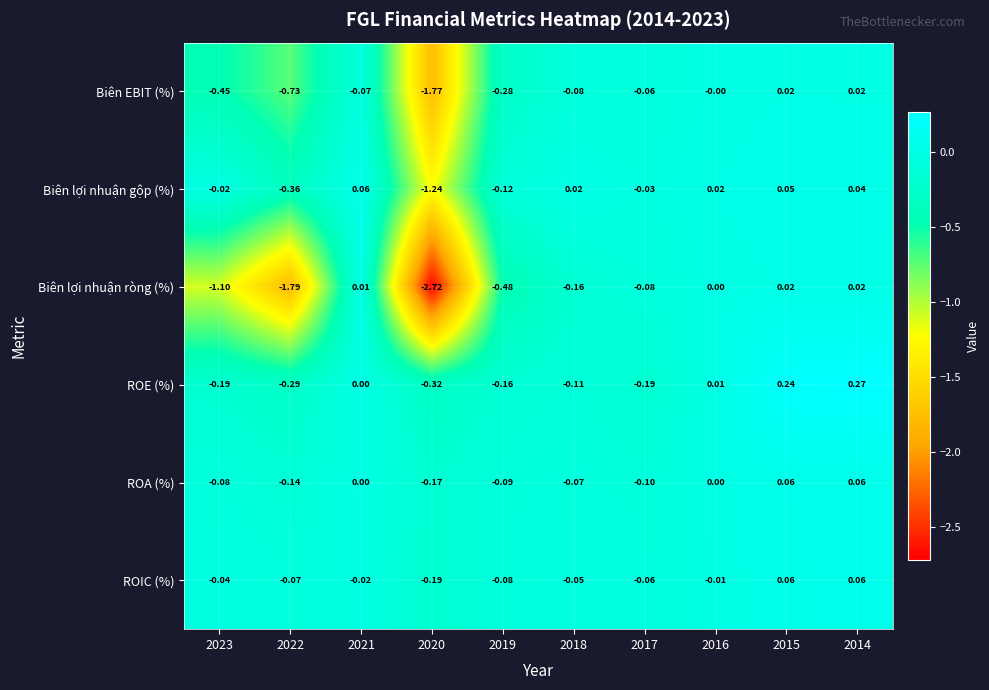

Is the value of Biên lợi nhuận ròng (%) at 2020 greater than the value of Biên EBIT (%) at 2021?

No